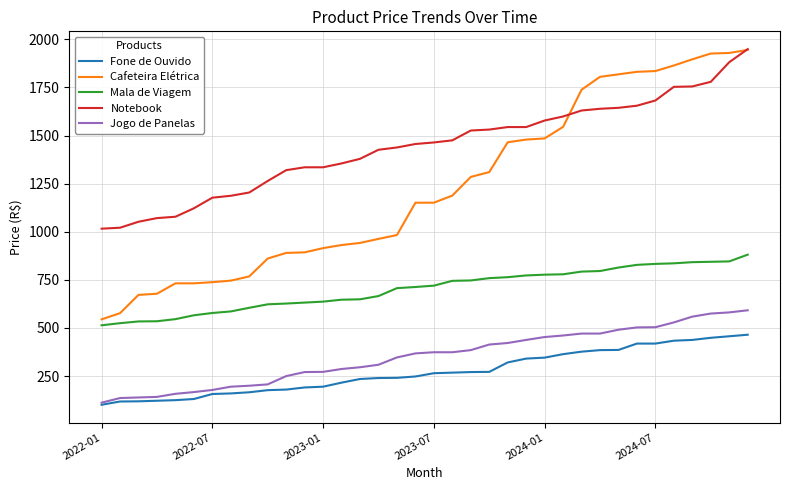

Which series has the widest spread of values?

Cafeteira Elétrica